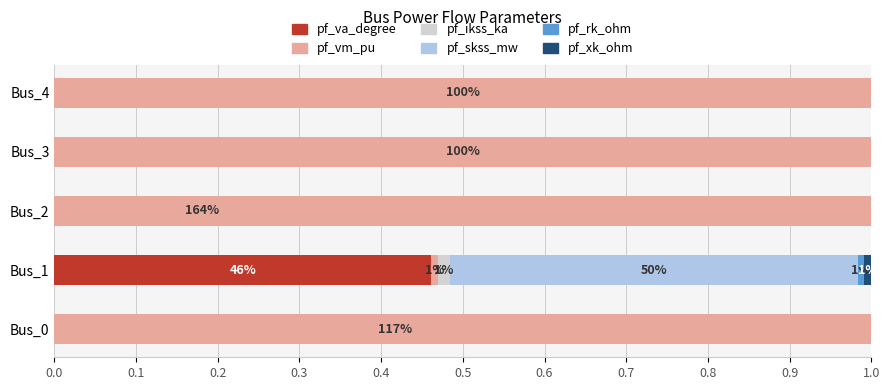

At Bus_4, list the series in order from smallest to largest.

pf_va_degree, pf_ikss_ka, pf_skss_mw, pf_rk_ohm, pf_xk_ohm, pf_vm_pu